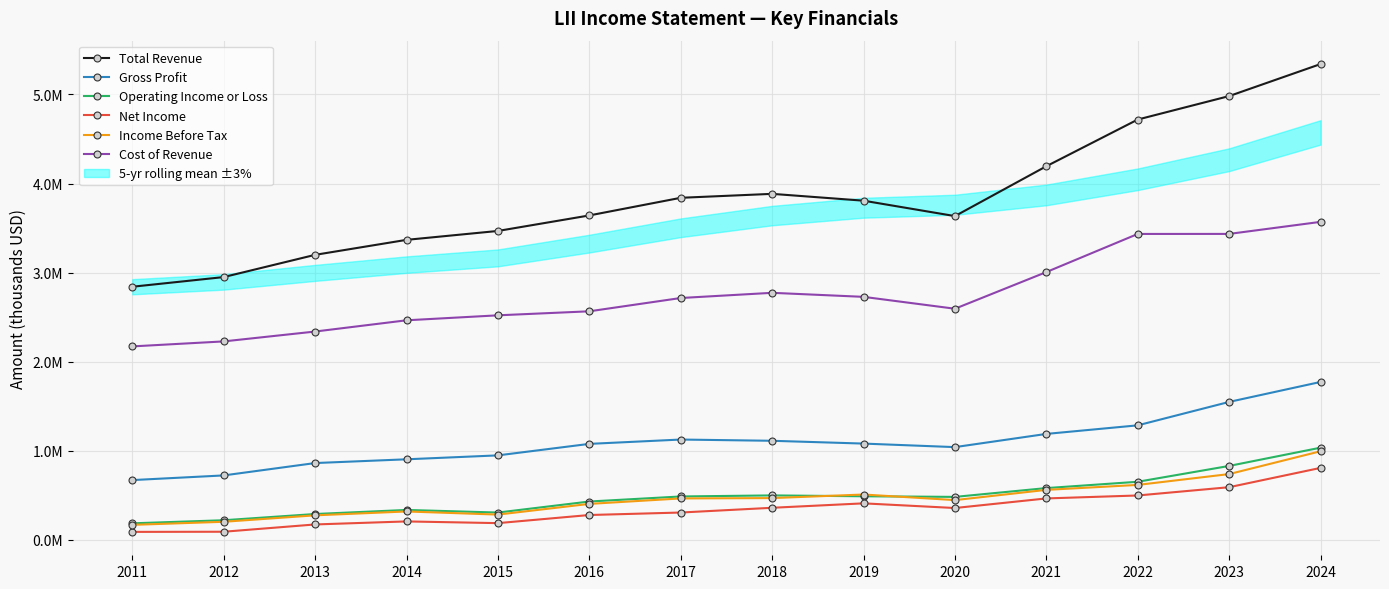

What is the average value of the Gross Profit series?

1094979